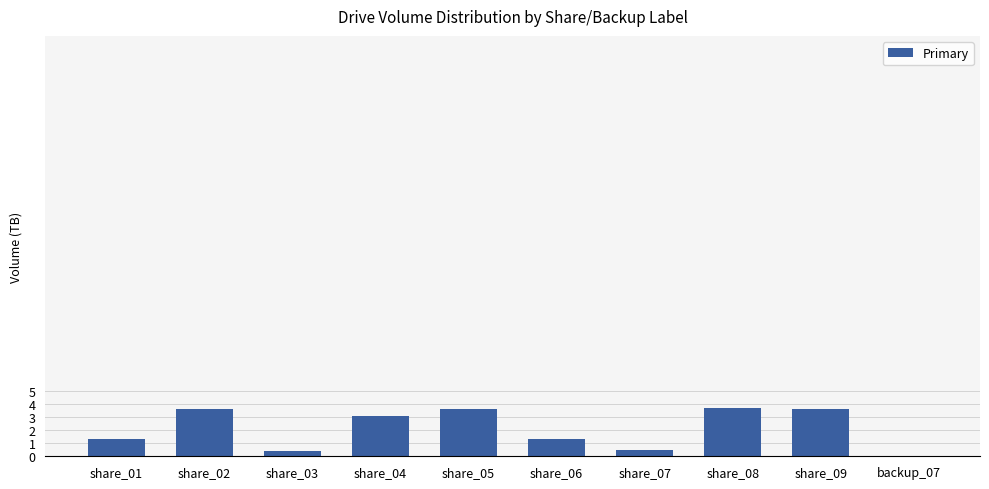

Is it true that the value at share_05 is 5.8?

False